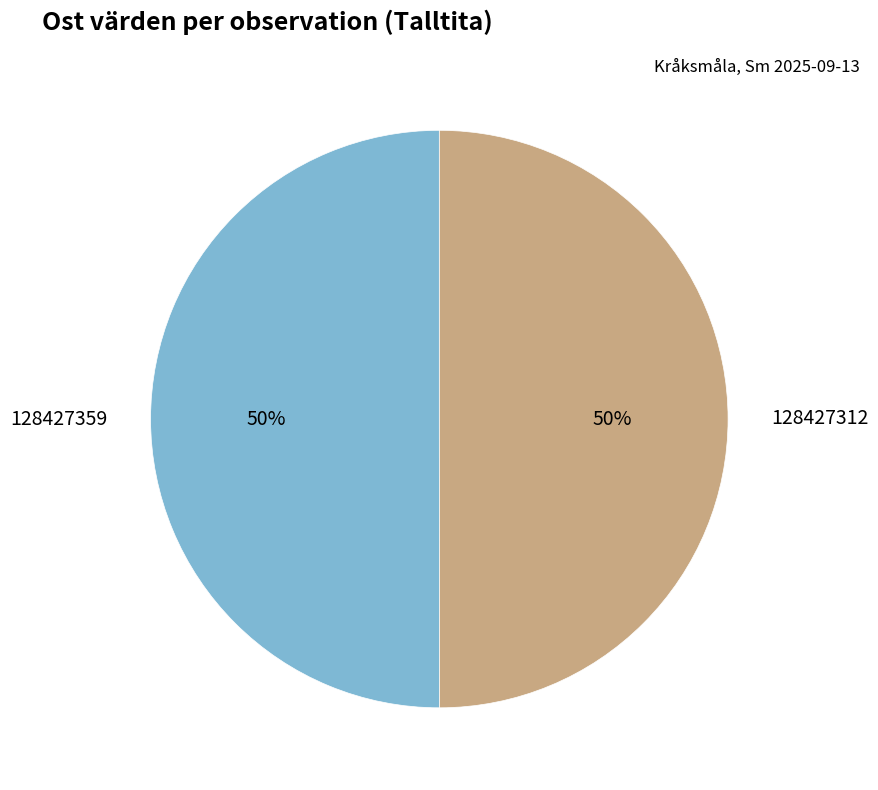

Is the sum of 128427312 and 128427359 greater than half?

Yes